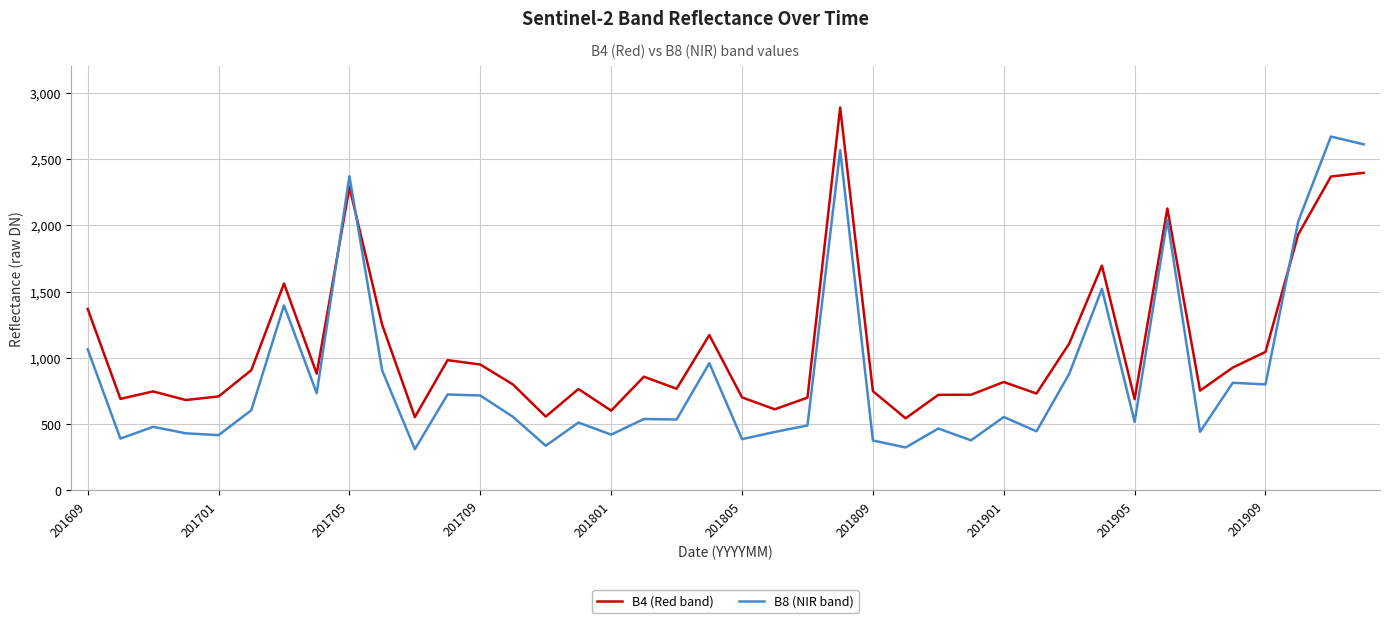

What is the greatest value displayed?

2889